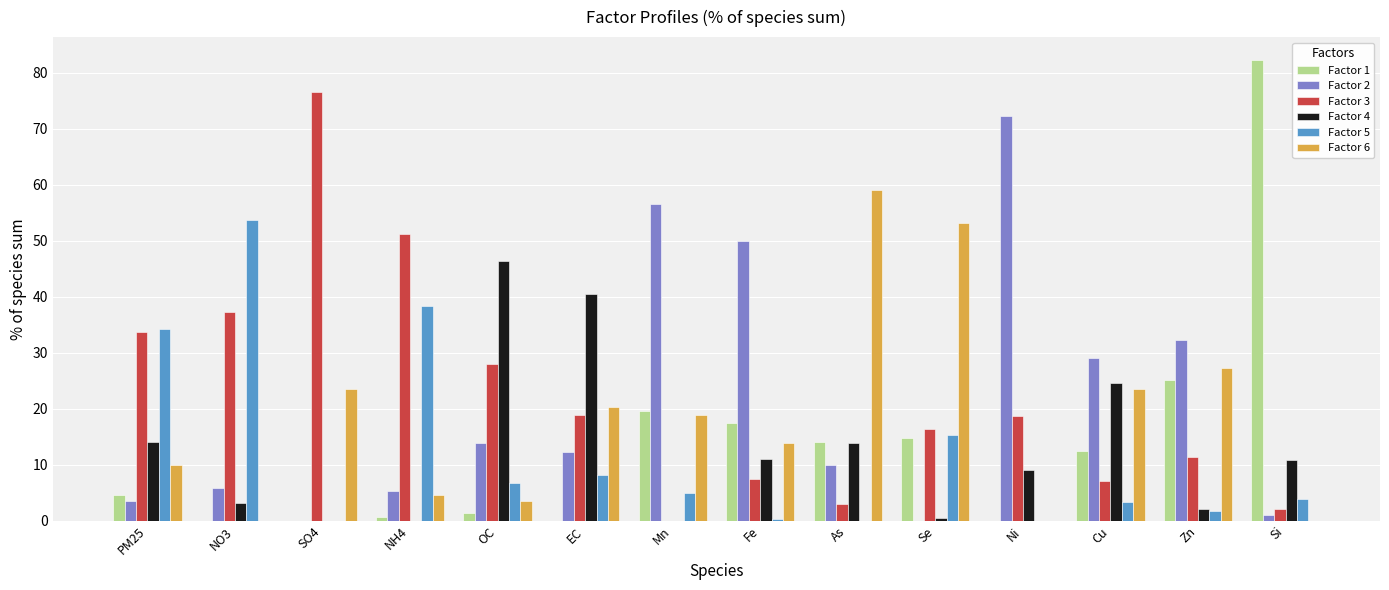

Is it true that Factor 5 equals 1.1 at Si?

False